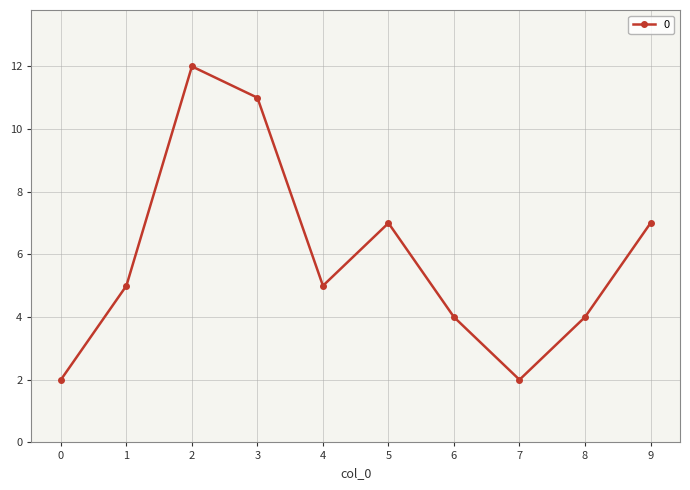

Reading left to right, transcribe all the data shown in this chart.

2	5	12	11	5	7	4	2	4	7